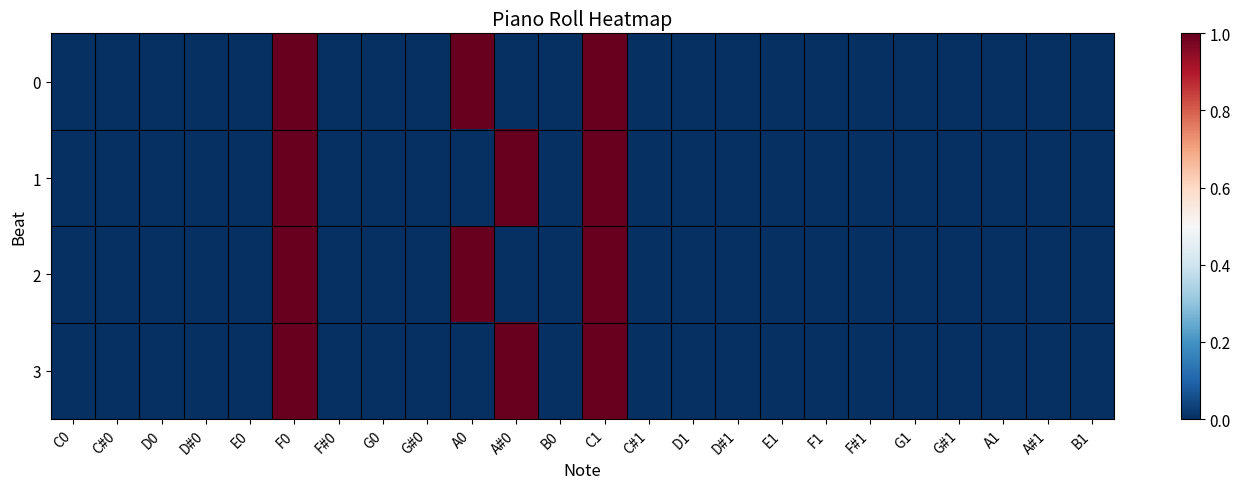

At how many categories does at least one series exceed 0?

4